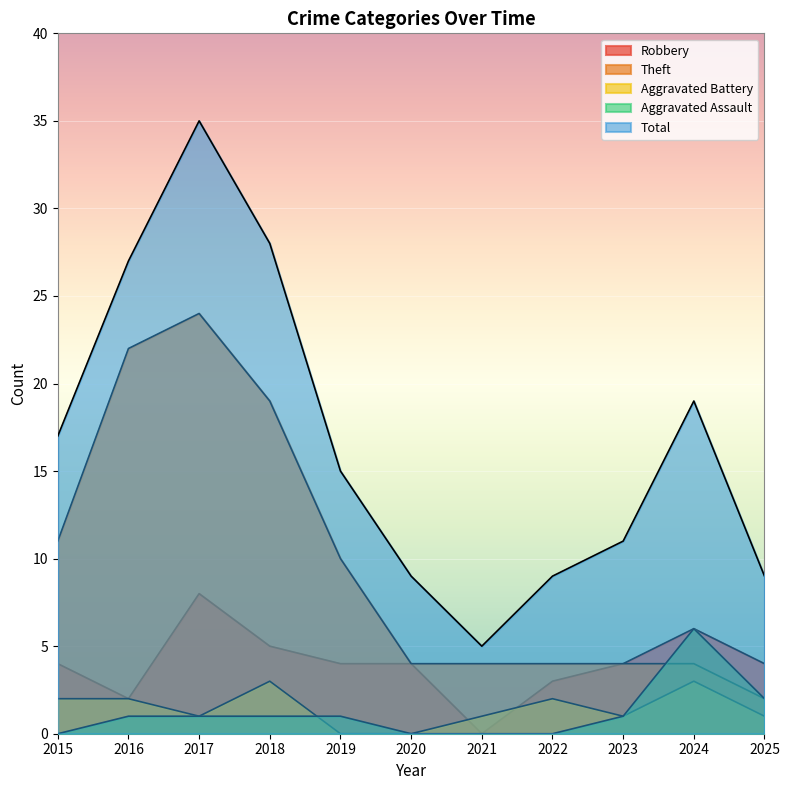

Which series has the largest total across all categories?

Total